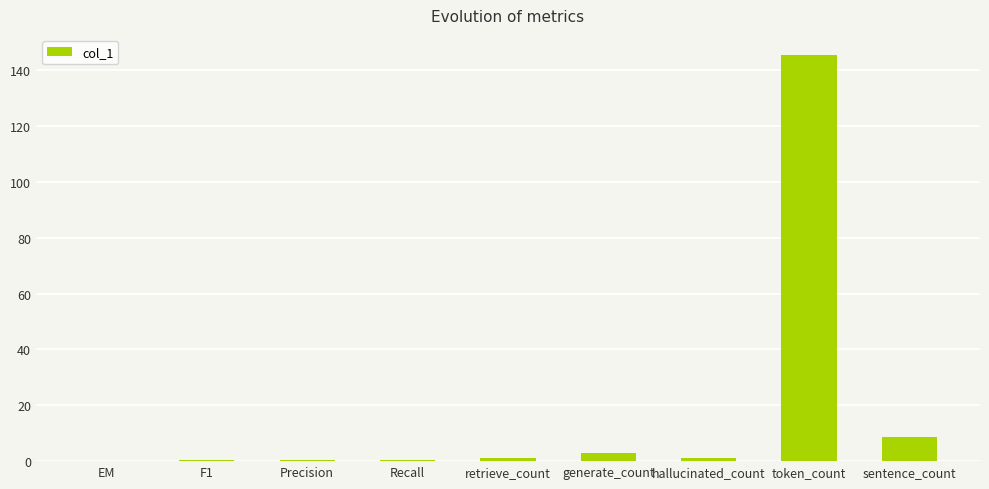

What is the sum of the values at retrieve_count and Precision?

1.2